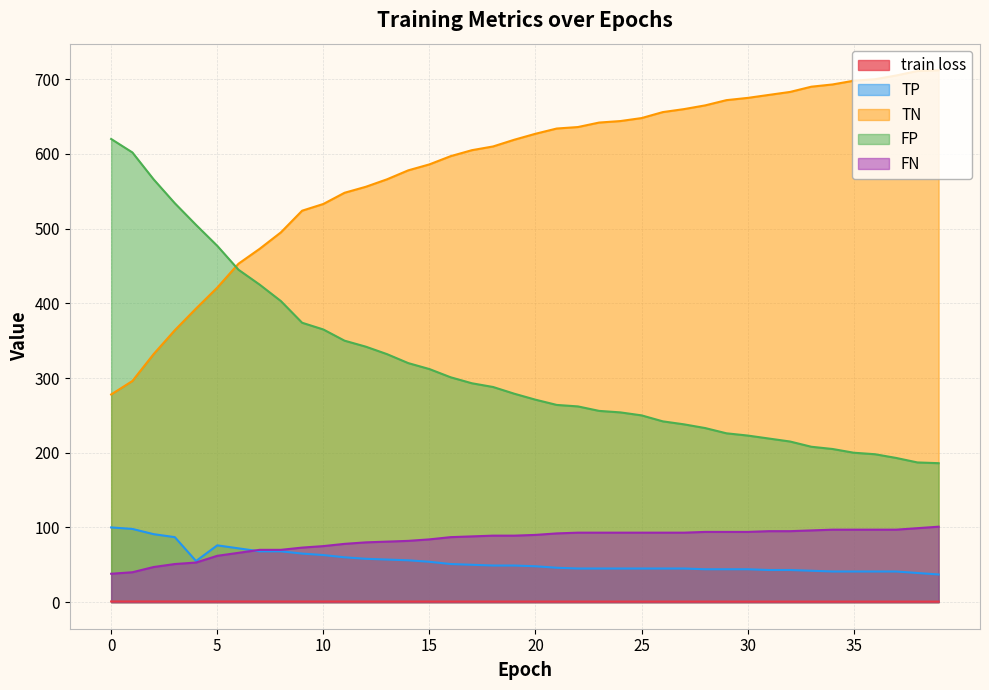

Does the chart display data point markers on the line(s)?

No